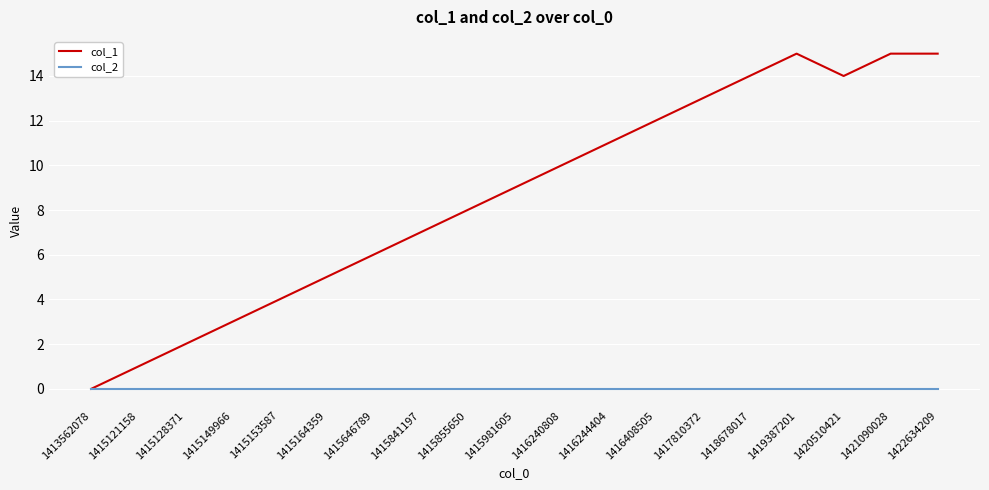

What is the difference between the maximum and minimum values in the col_1 series?

15